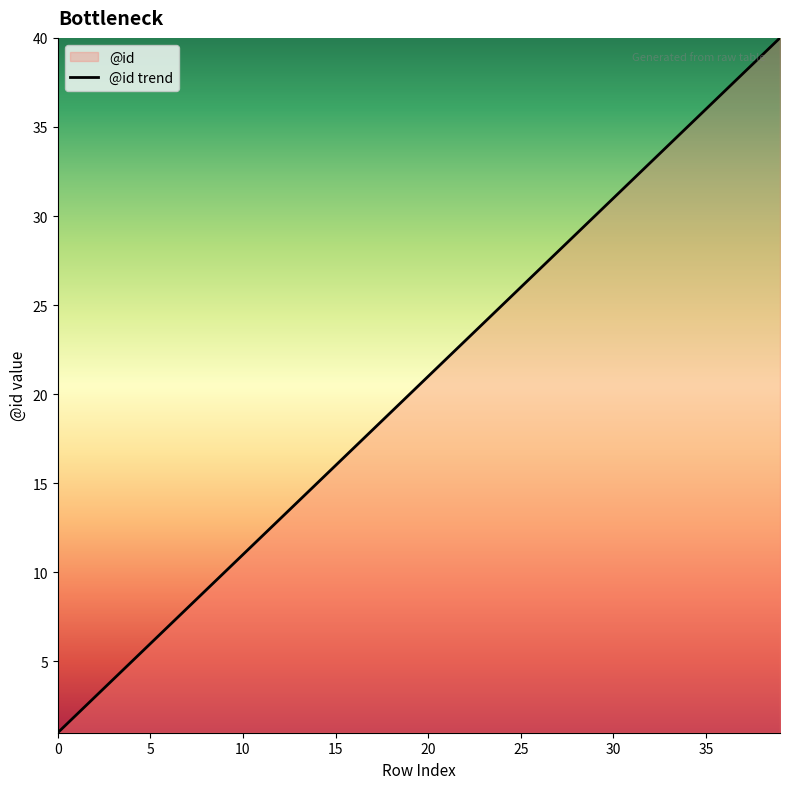

What is the average value?

20